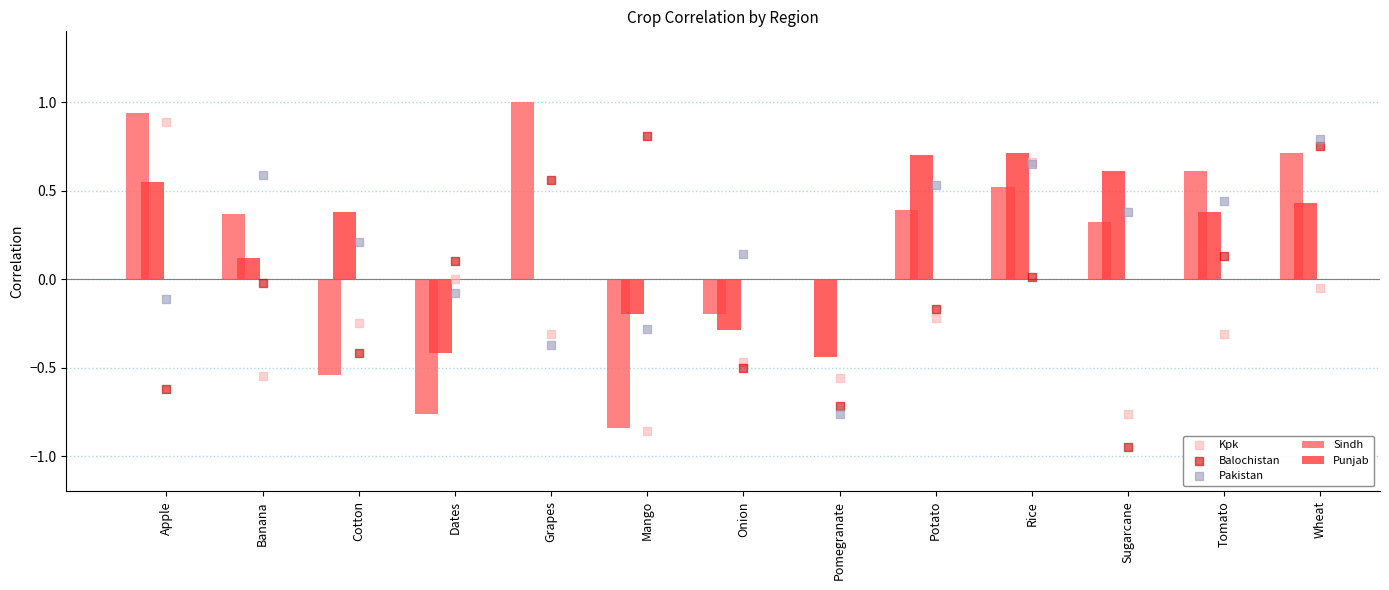

Which series reaches the minimum Y coordinate?

Balochistan